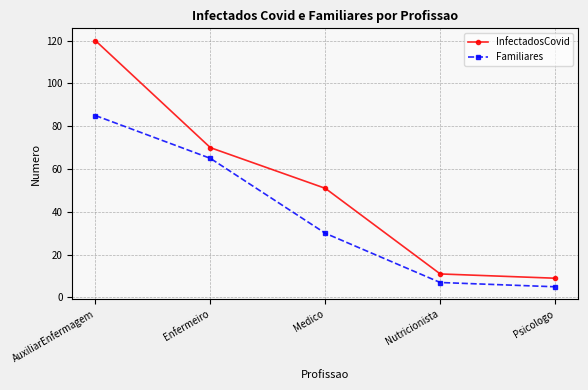

True or false: Familiares and InfectadosCovid cross at least once.

False